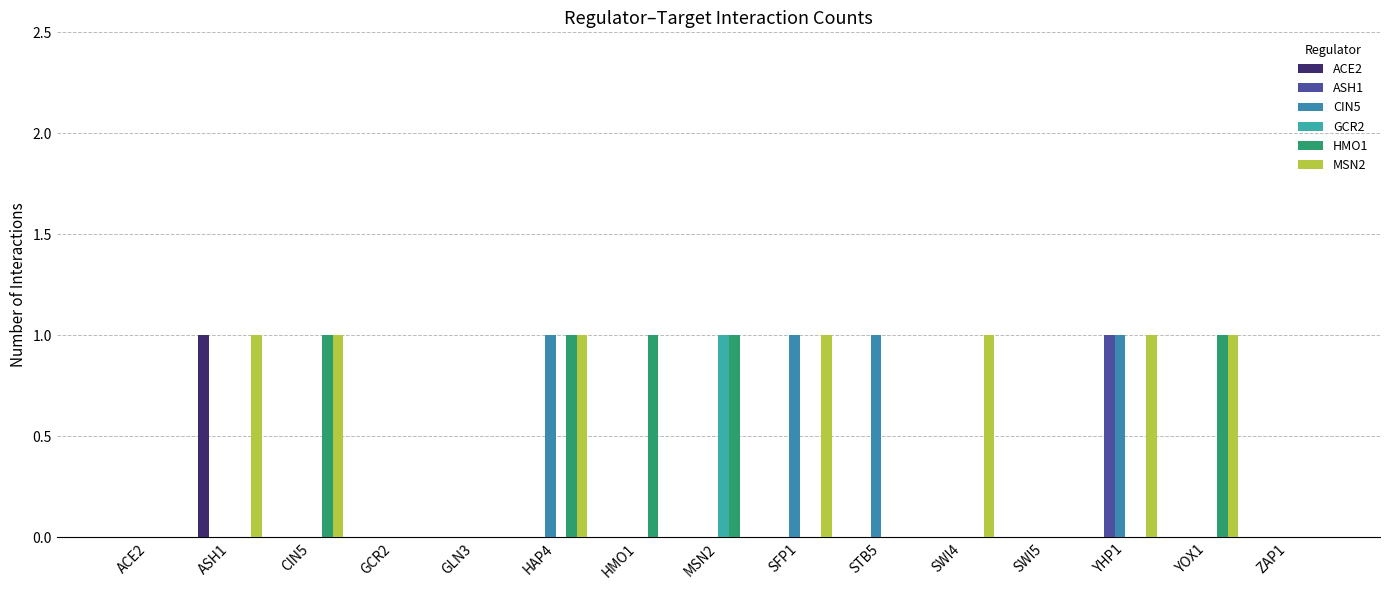

What is the spread (max minus min) of values at CIN5?

1